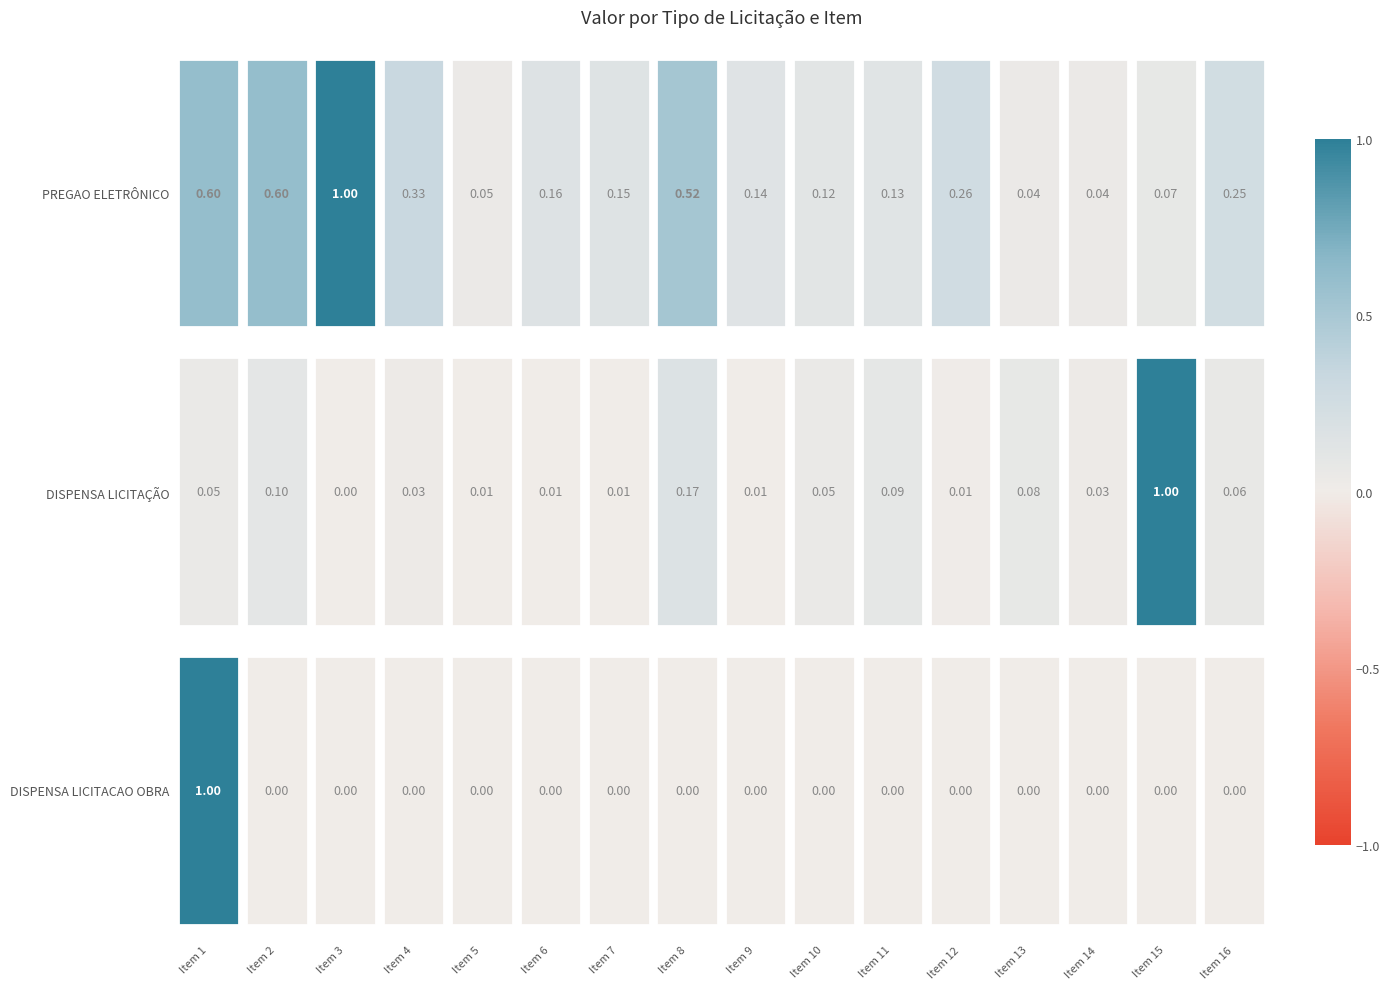

The PREGAO ELETRÔNICO series shows 0.1 at Item 9. True or false?

True